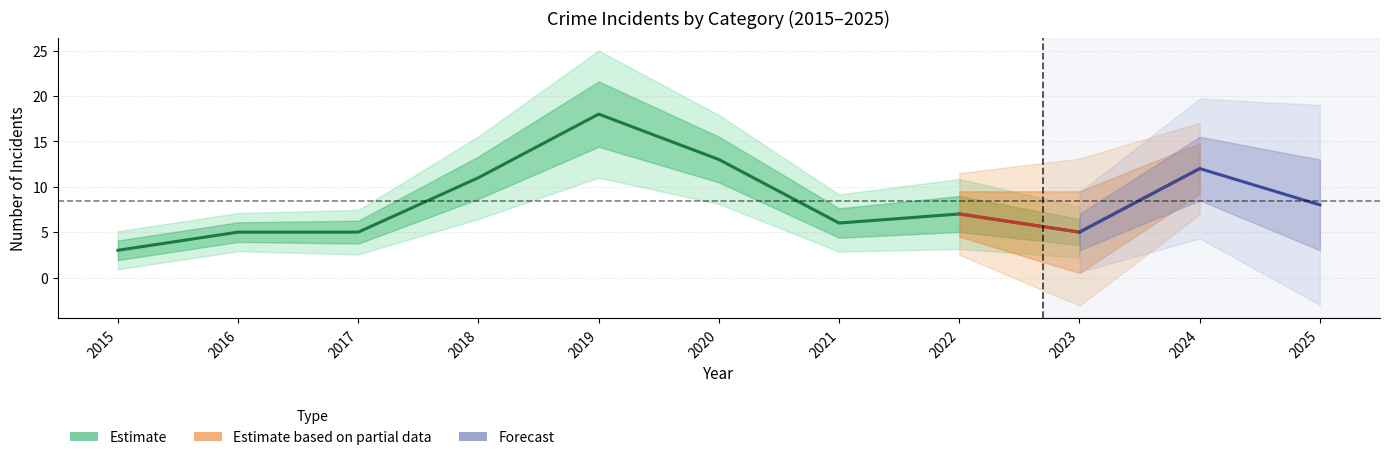

Which category has the lowest value in the Aggravated Assault series?

2015